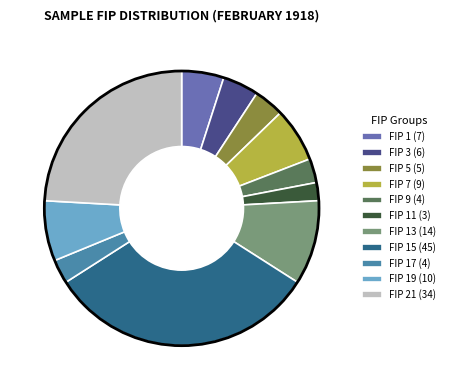

Do FIP 11 (3) and FIP 21 (34) together represent more than half of the pie?

No